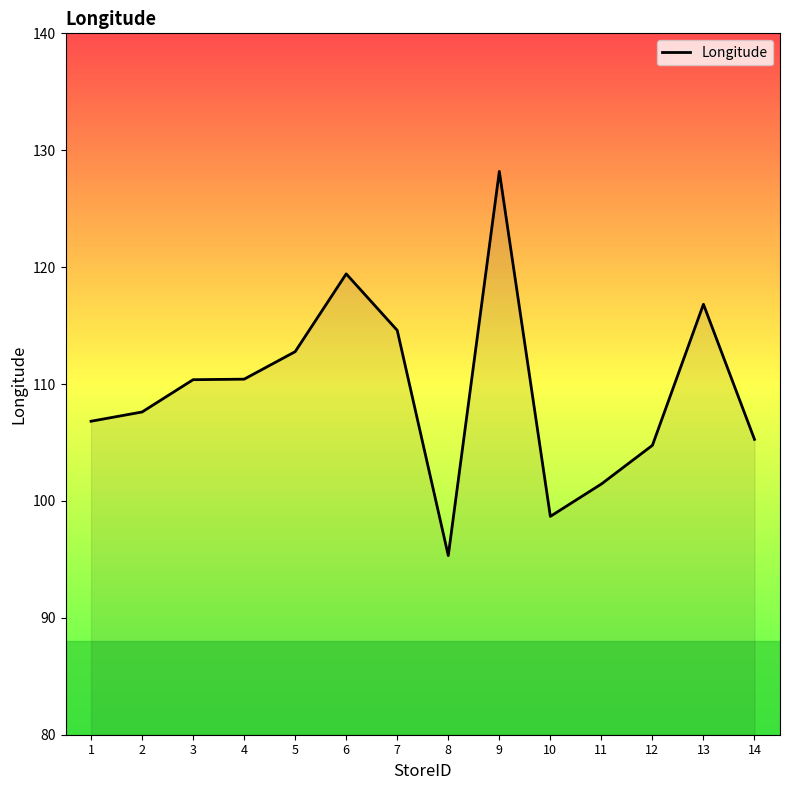

Which has a higher value, 7 or 9?

9